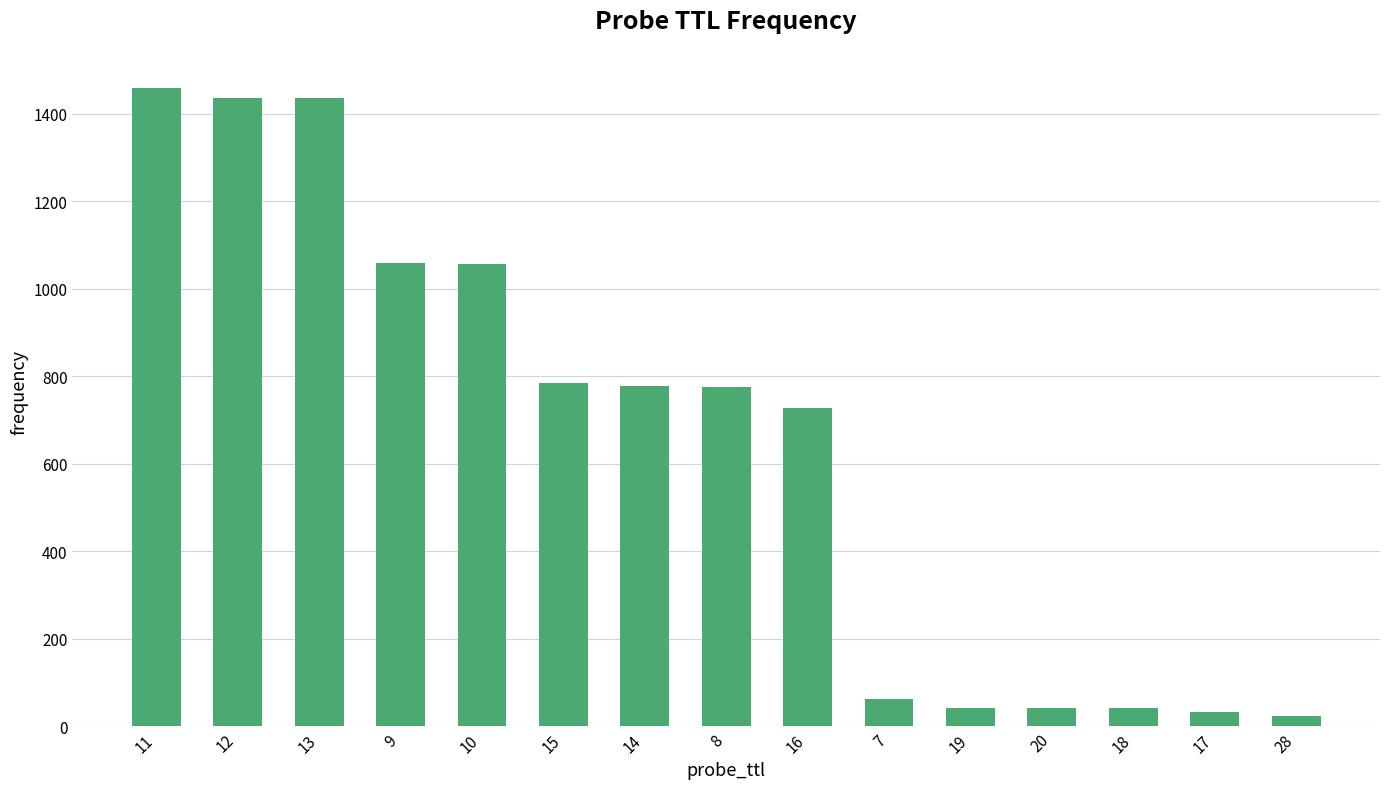

Count the number of categories in the chart.

15